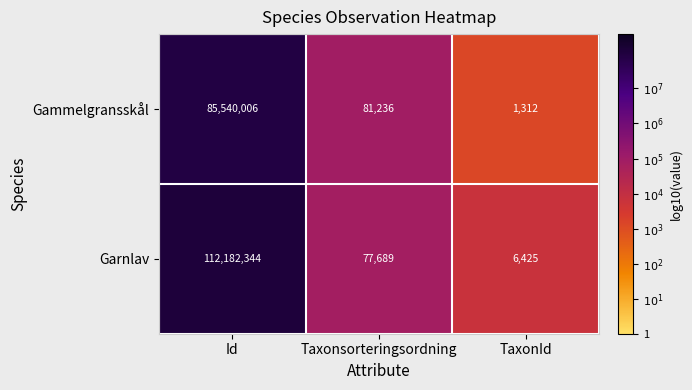

Which series changed the most between Id and Taxonsorteringsordning?

Garnlav